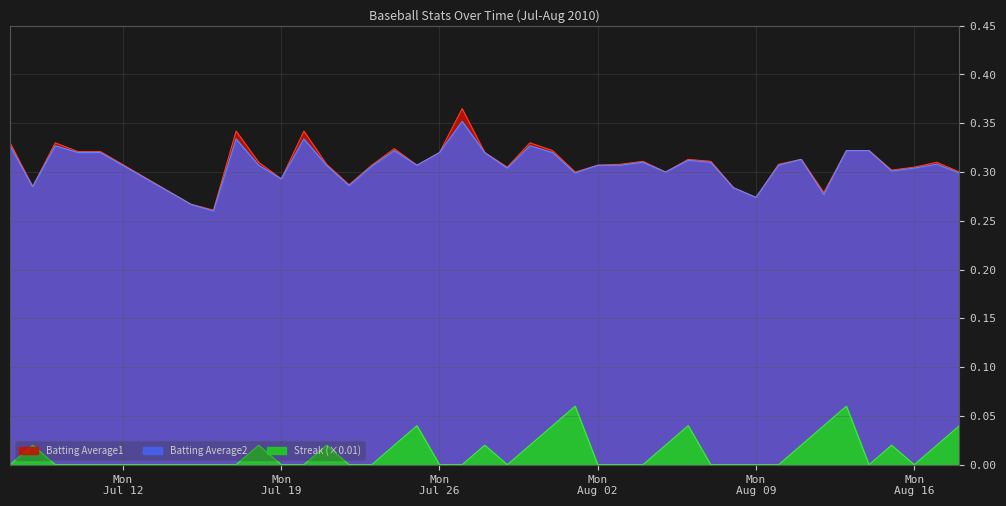

The value of Batting Average1 at 2010-08-01 is 0.3. True or false?

True